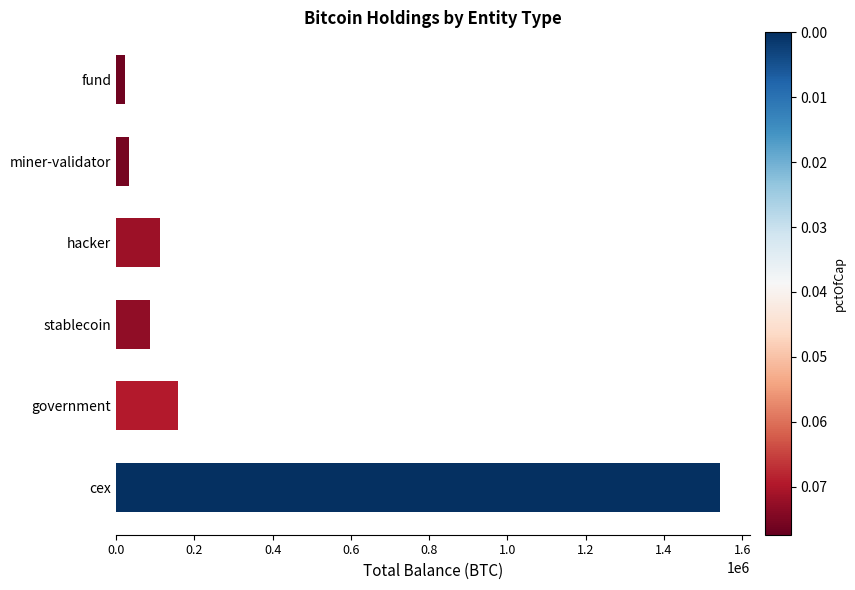

Where is the data nearest to the value 782445?

government